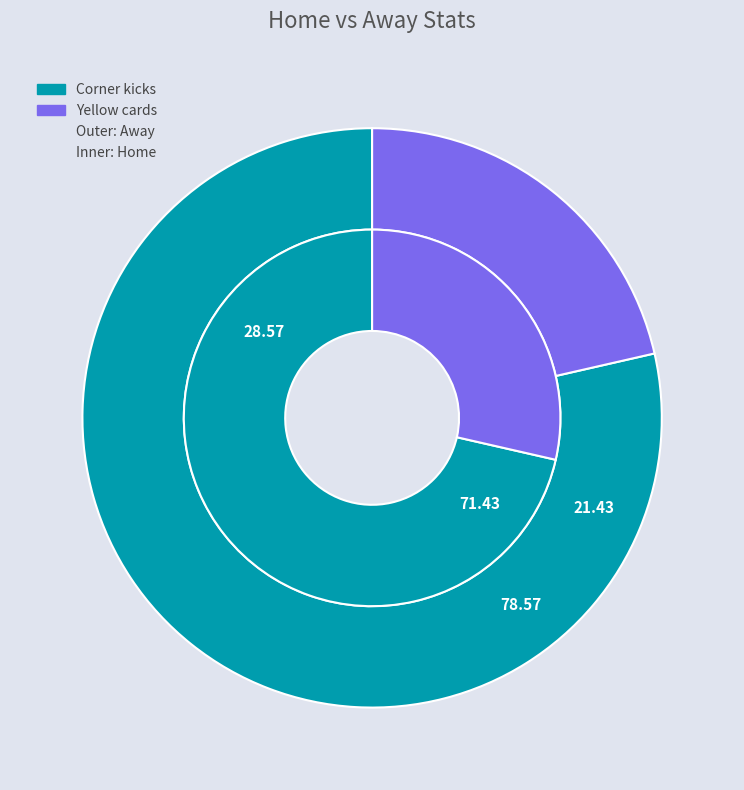

Combined, what portion of the pie is Corner kicks and Yellow cards?

100.0%